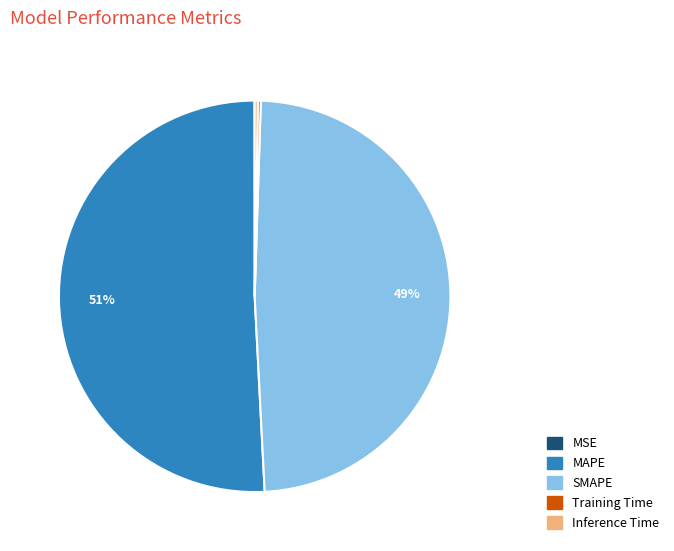

Which slice is the largest?

MAPE